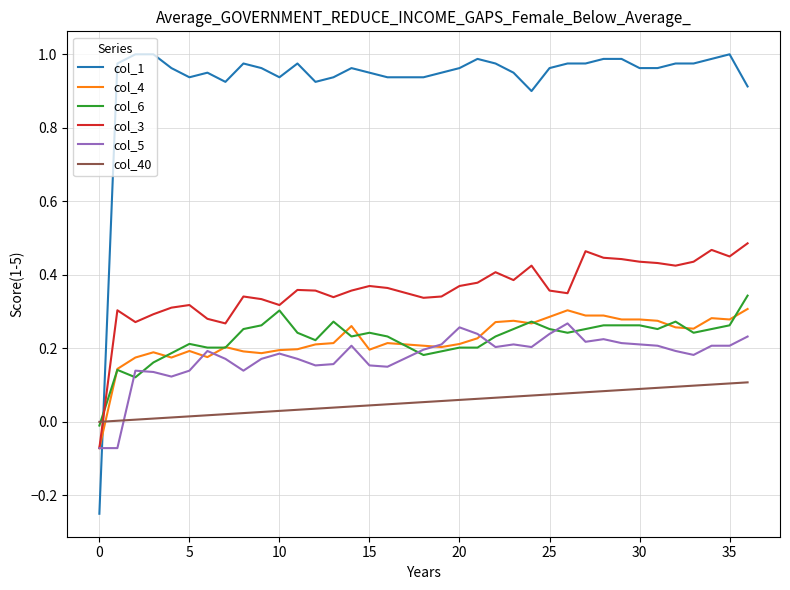

True or false: col_1 and col_5 intersect in this chart.

True